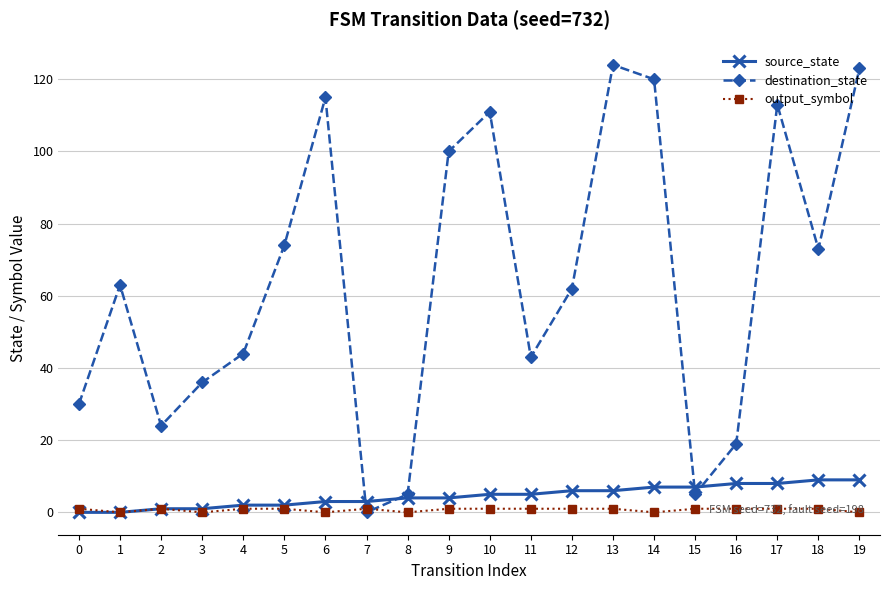

At 18, list the series in order from smallest to largest.

output_symbol, source_state, destination_state